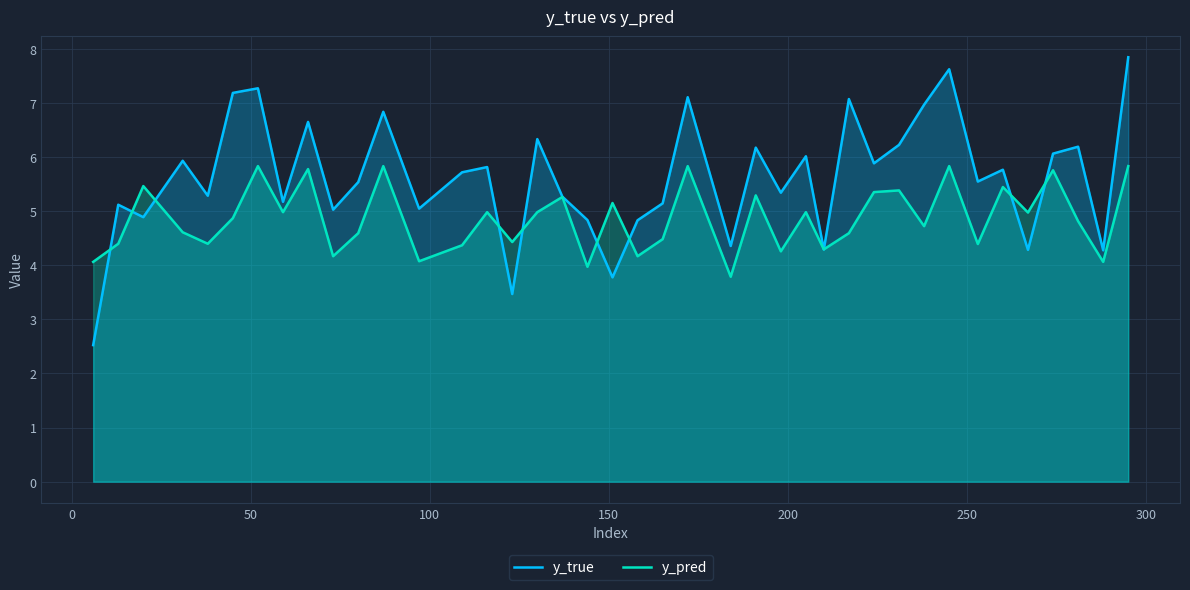

How many lines are shown in the chart?

2